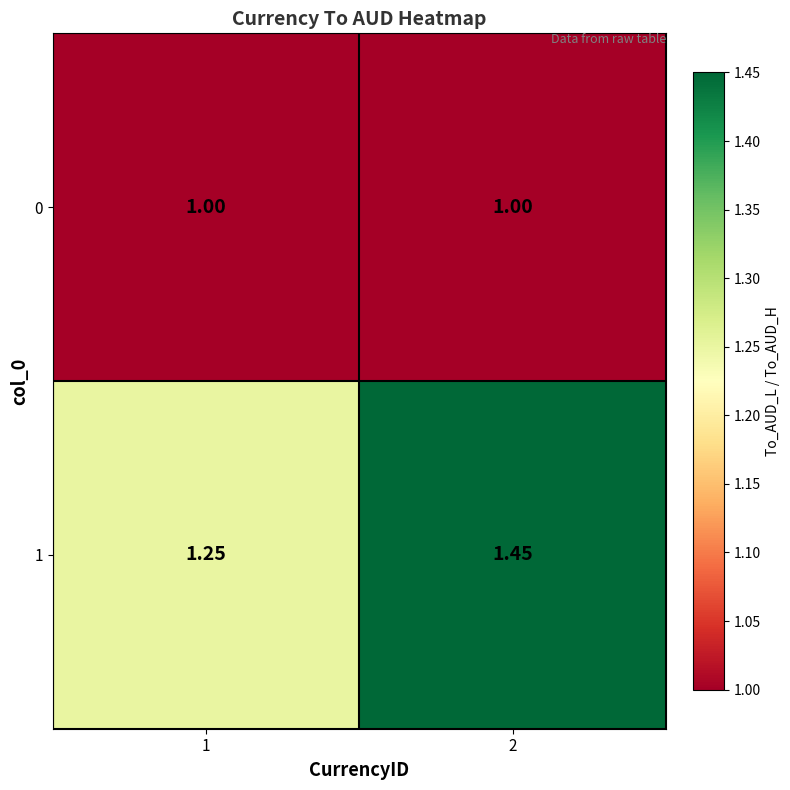

Is the value of 1 at 2 greater than the value of 0 at 2?

Yes